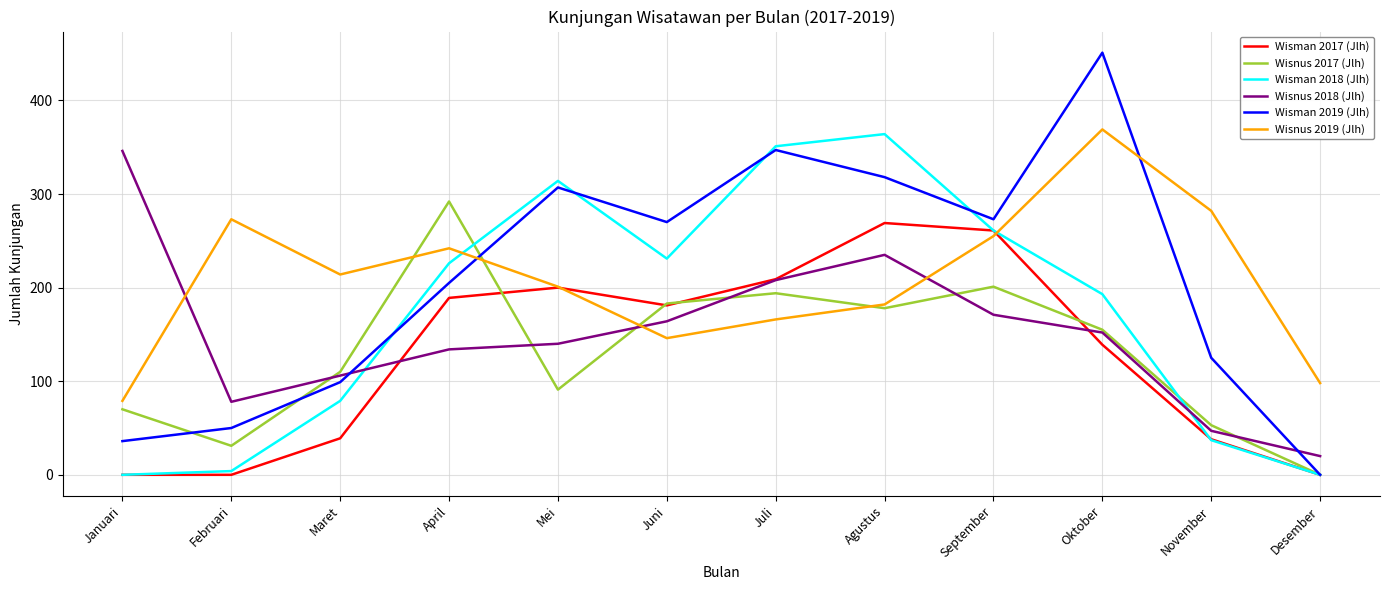

True or false: Wisnus 2019 (Jlh) has a value of 281 at Agustus.

False